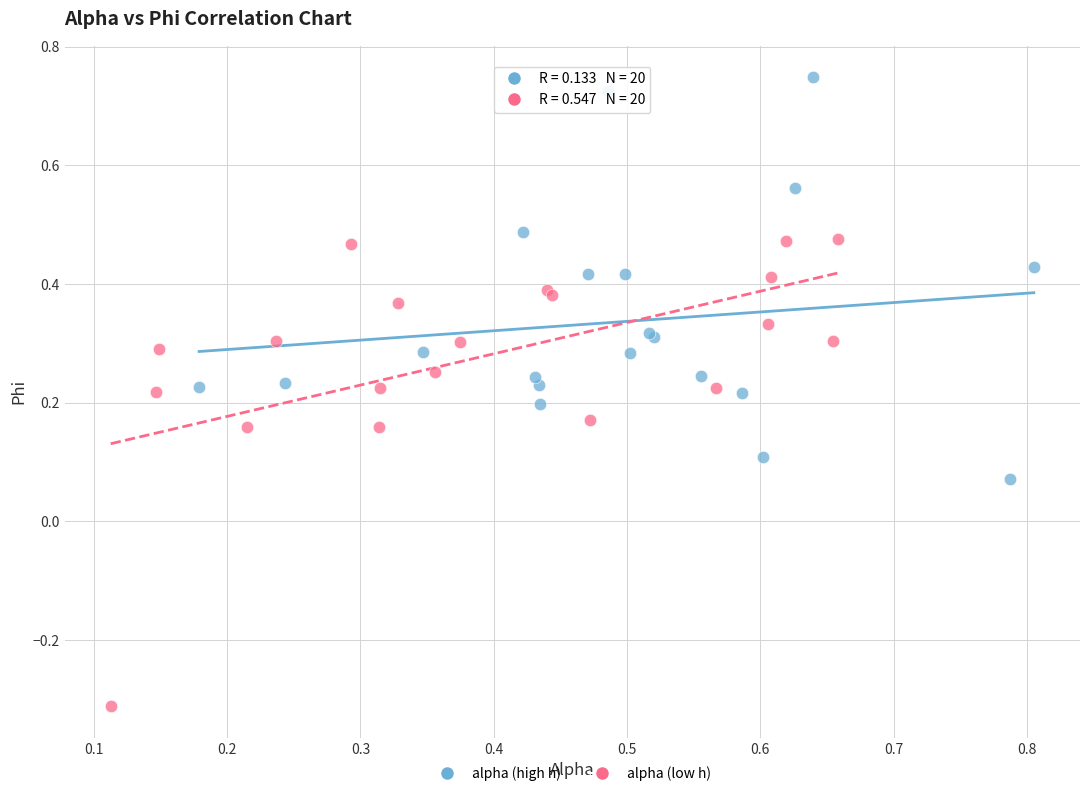

Which series reaches the maximum Y coordinate?

alpha (high h)